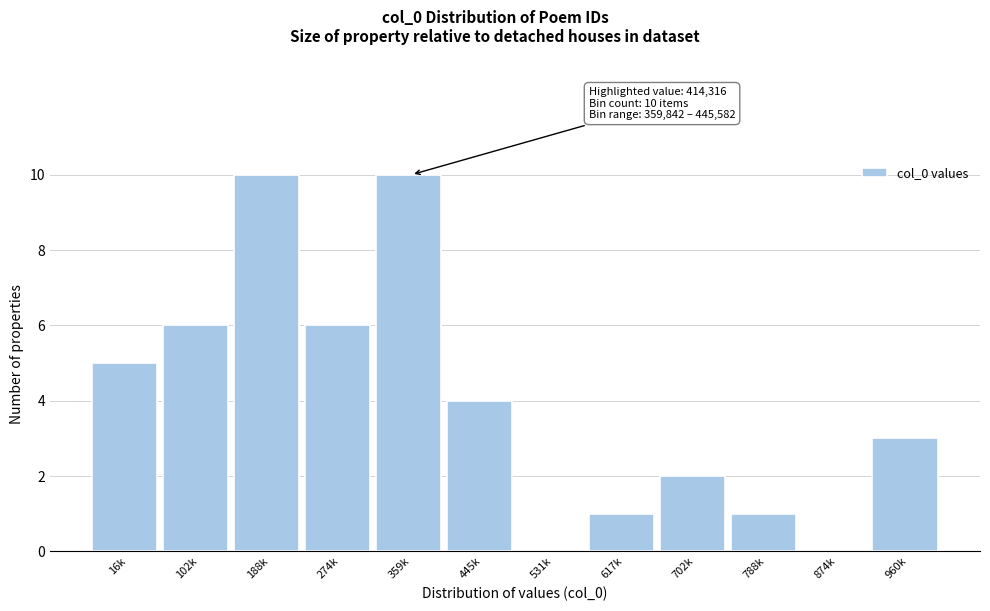

Reading right to left, list all the values displayed in this chart.

960k=3	874k=0	788k=1	702k=2	617k=1	531k=0	445k=4	359k=10	274k=6	188k=10	102k=6	16k=5